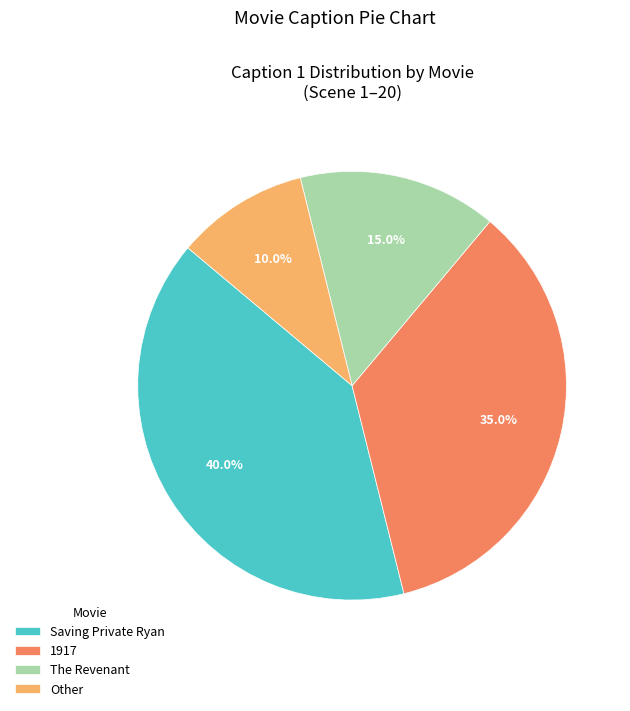

To the nearest percent, what is the difference between the largest and smallest slice percentages?

30%